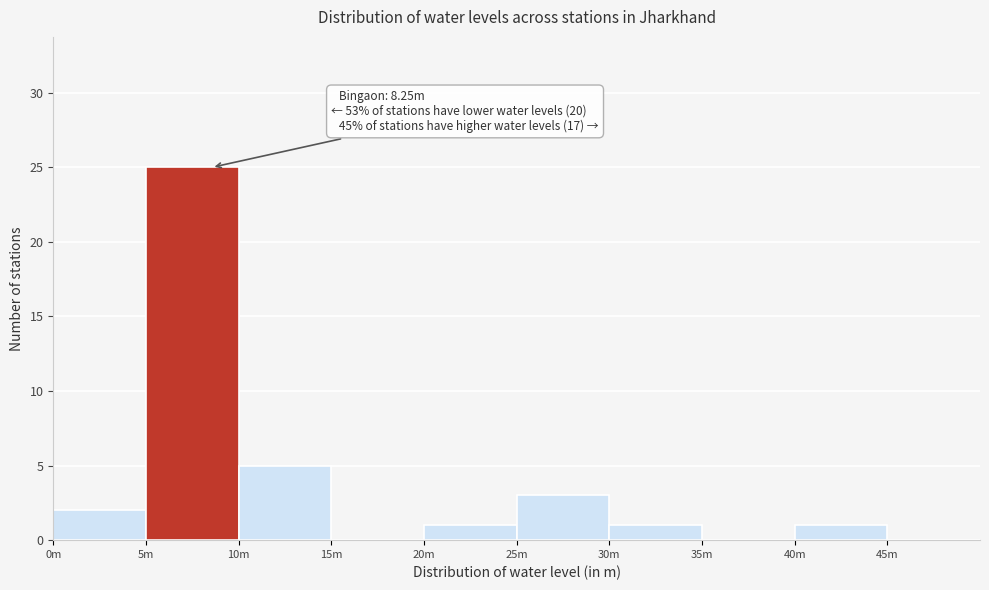

Reading left to right, transcribe all the data shown in this chart.

0m=2	5m=25	10m=5	15m=0	20m=1	25m=3	30m=1	35m=0	40m=1	45m=0